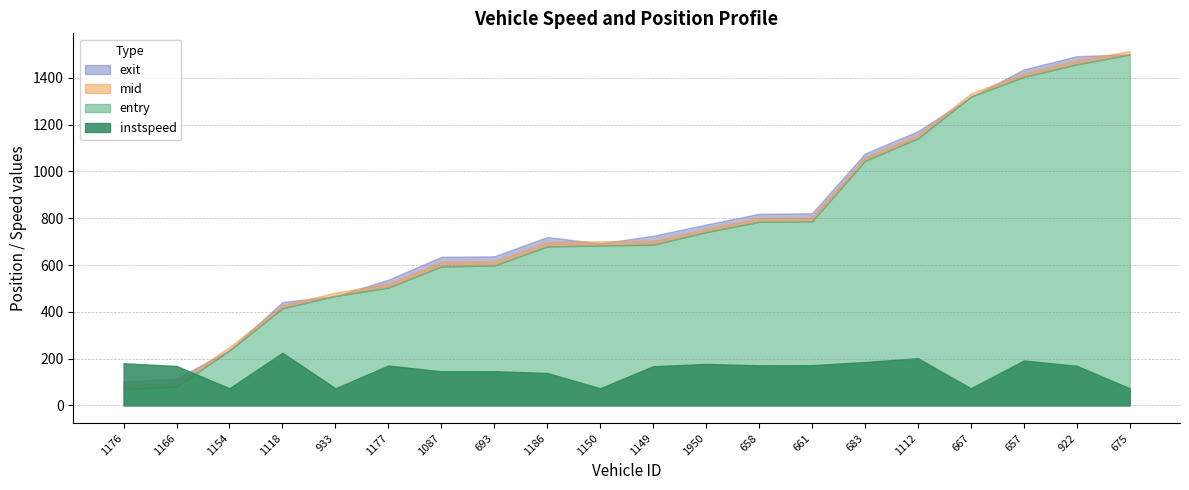

Rank the series at 1150 from highest to lowest value.

mid, exit, entry, instspeed